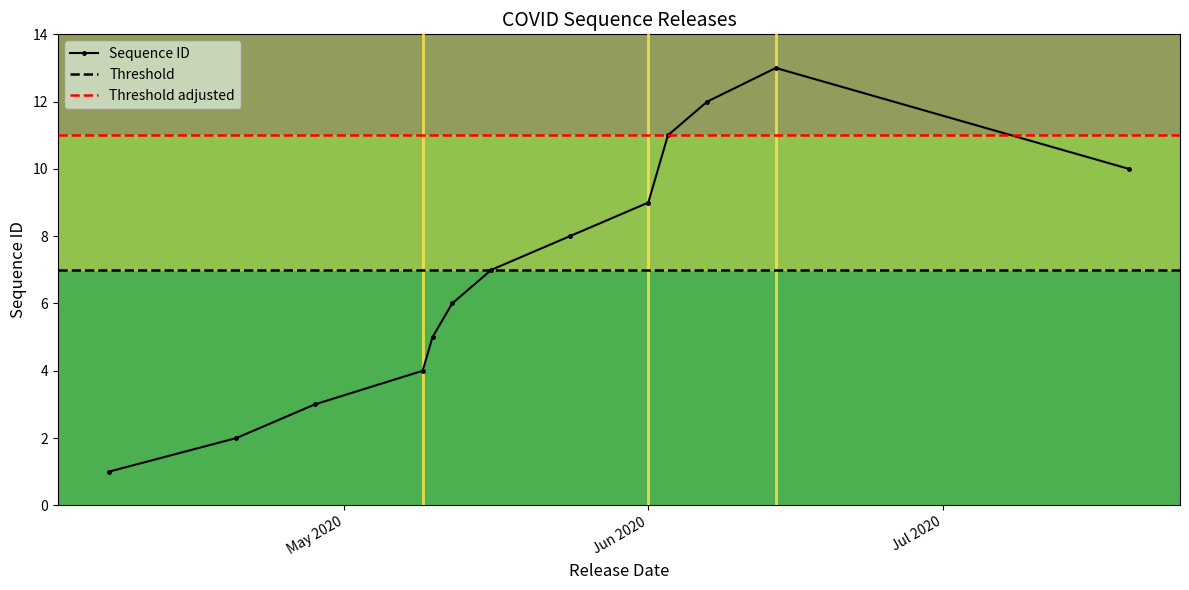

What is the highest value of the Sequence ID series?

13